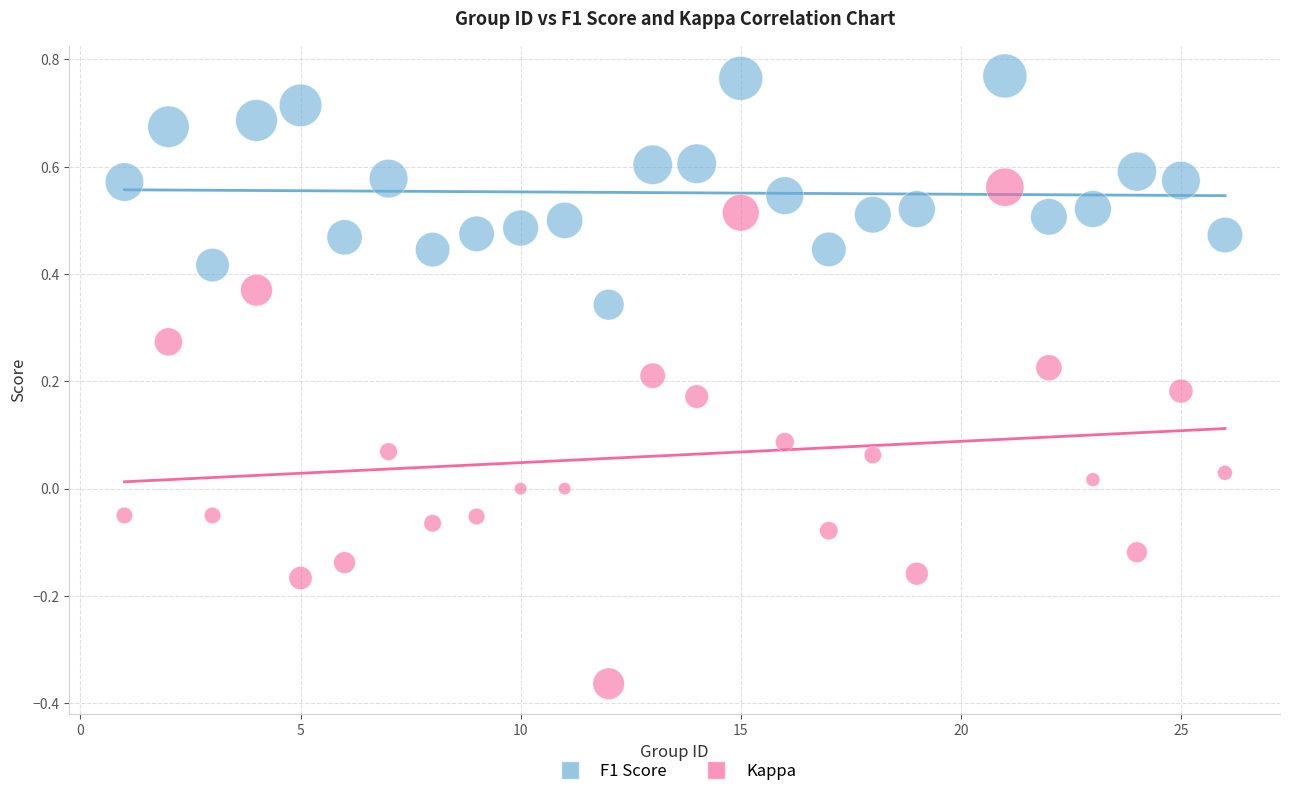

Across all data points, what is the range of X values (max minus min)?

25.0